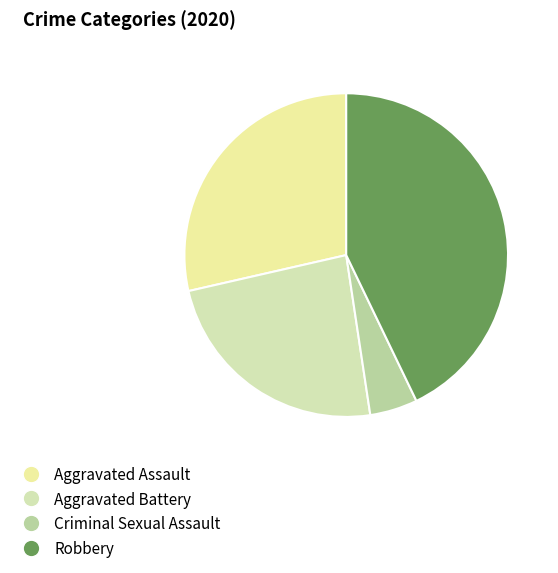

Does Criminal Sexual Assault represent more than half of the total?

No